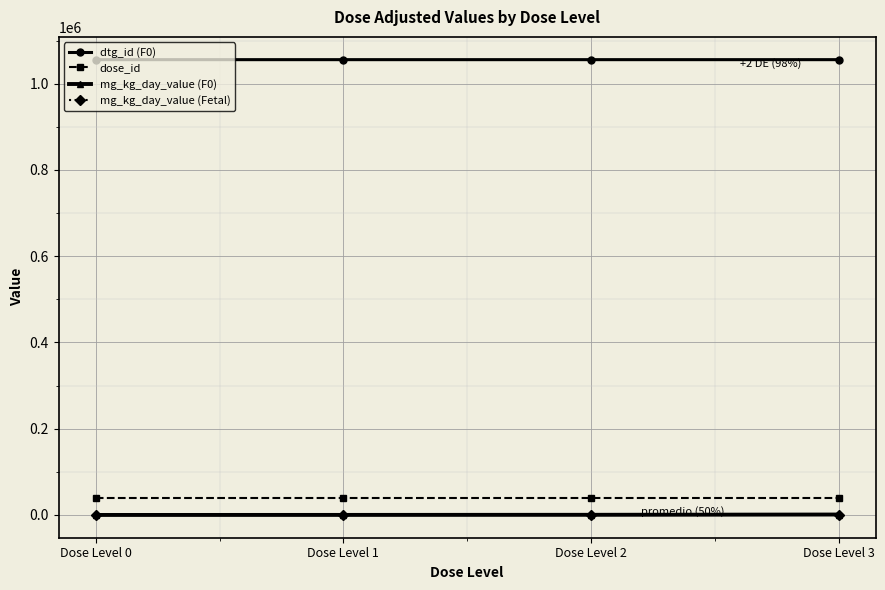

How many dose_id values are between 39325 and 39327?

3